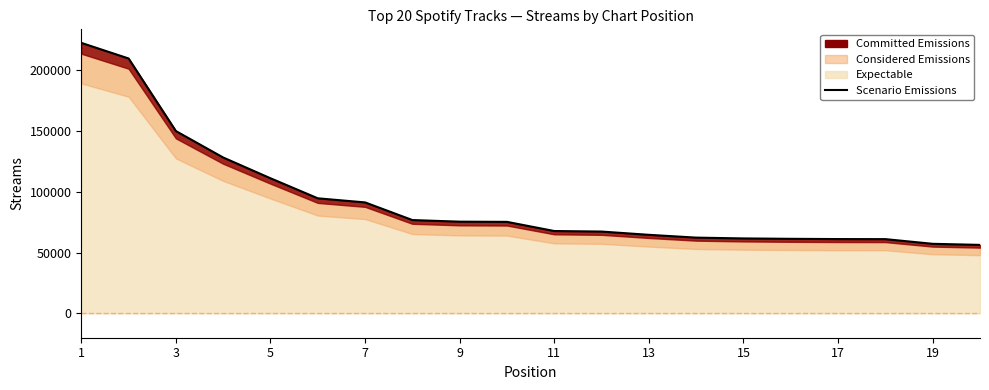

What is the sum of all values?

1855604